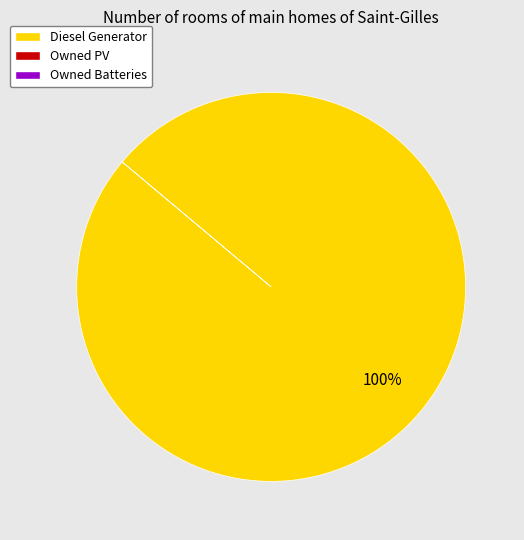

Is there a majority slice in this chart?

Yes